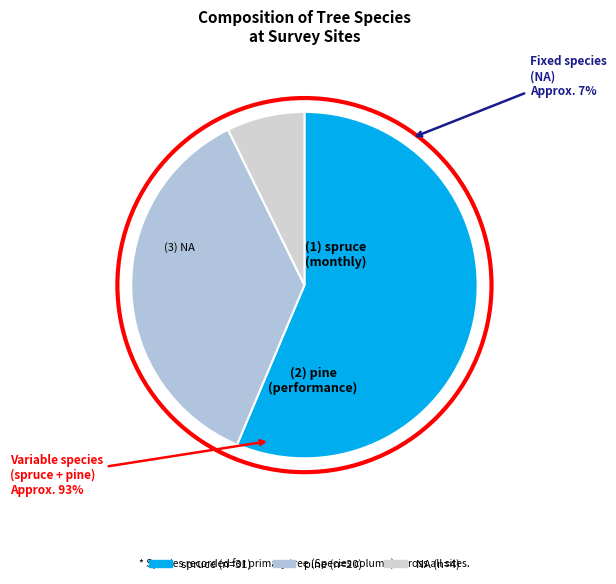

What portion of the pie excludes spruce?

43.6%